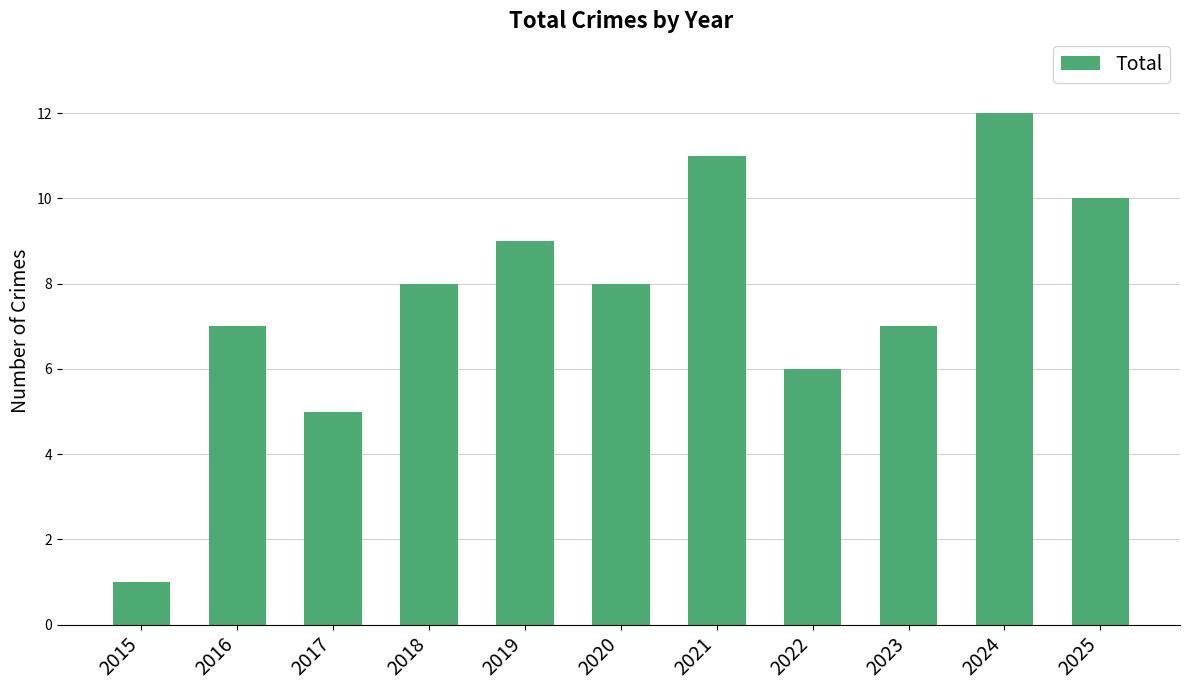

At which category does the chart reach its minimum across all series?

2015